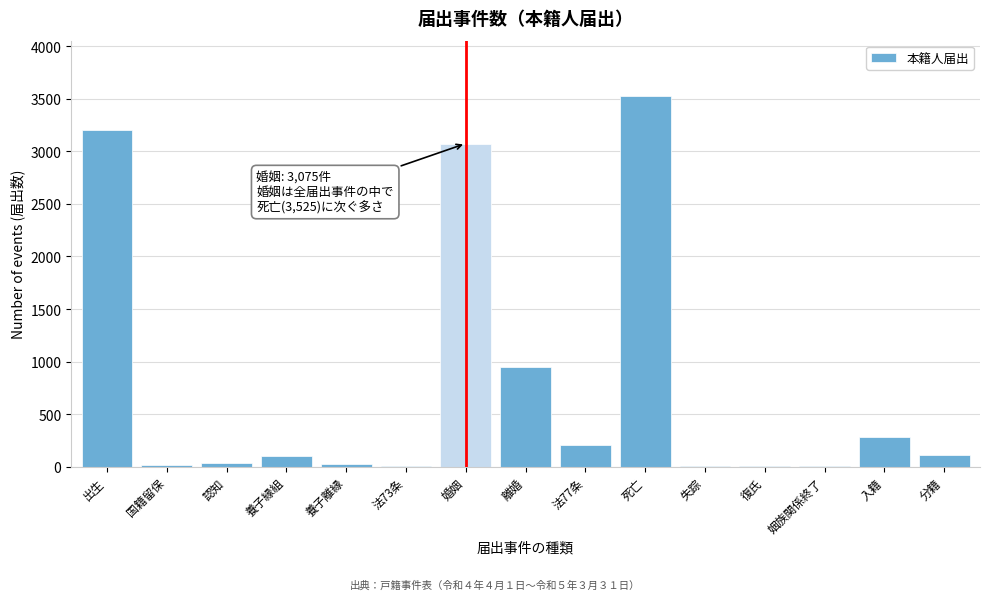

Where is the data nearest to the value 1764?

離婚